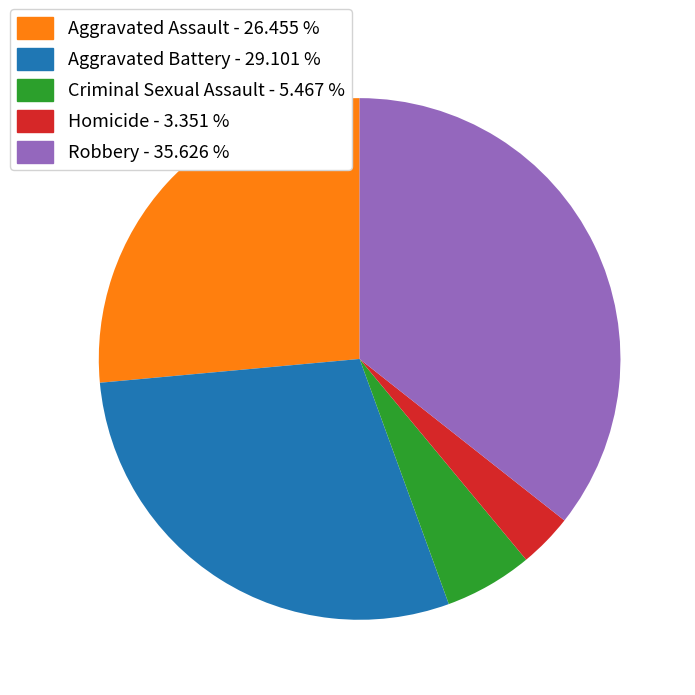

What is the largest slice in the pie chart?

Robbery